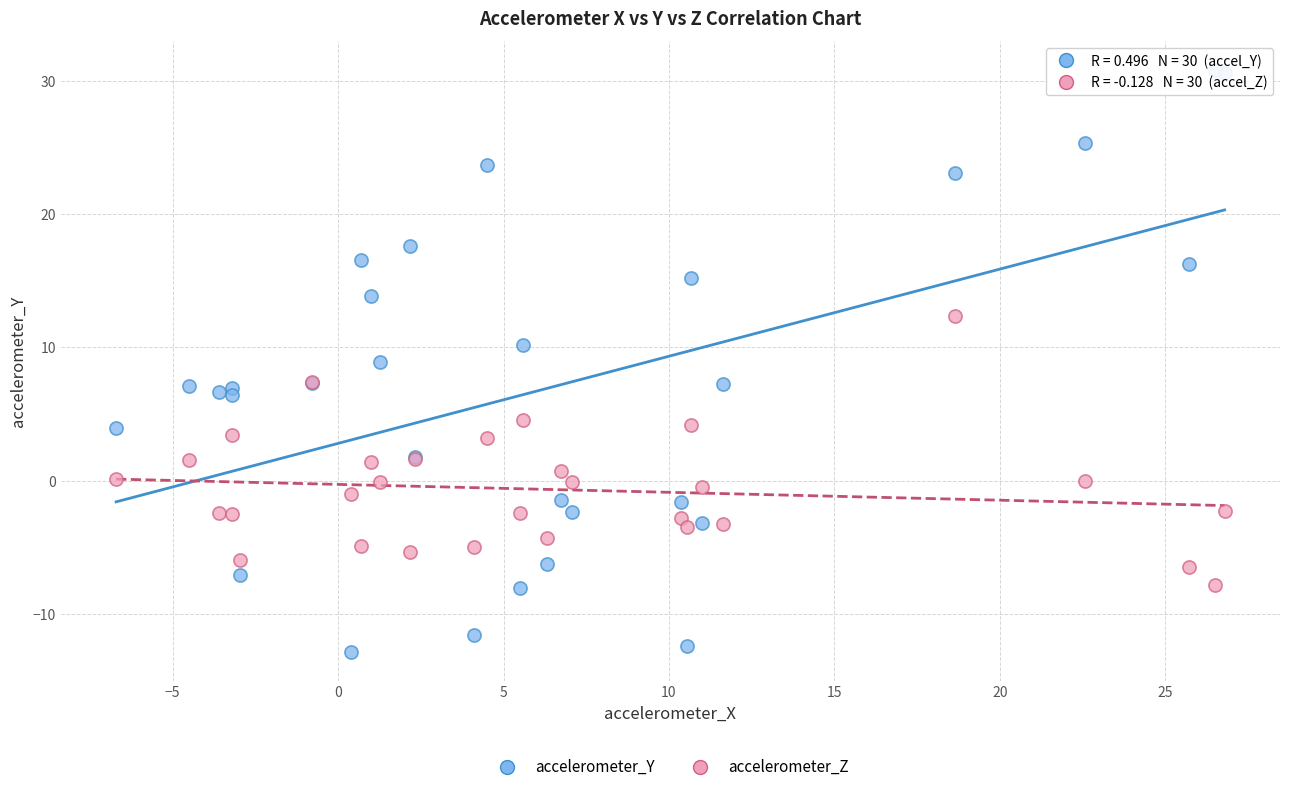

Which series reaches the minimum Y coordinate?

accelerometer_Y